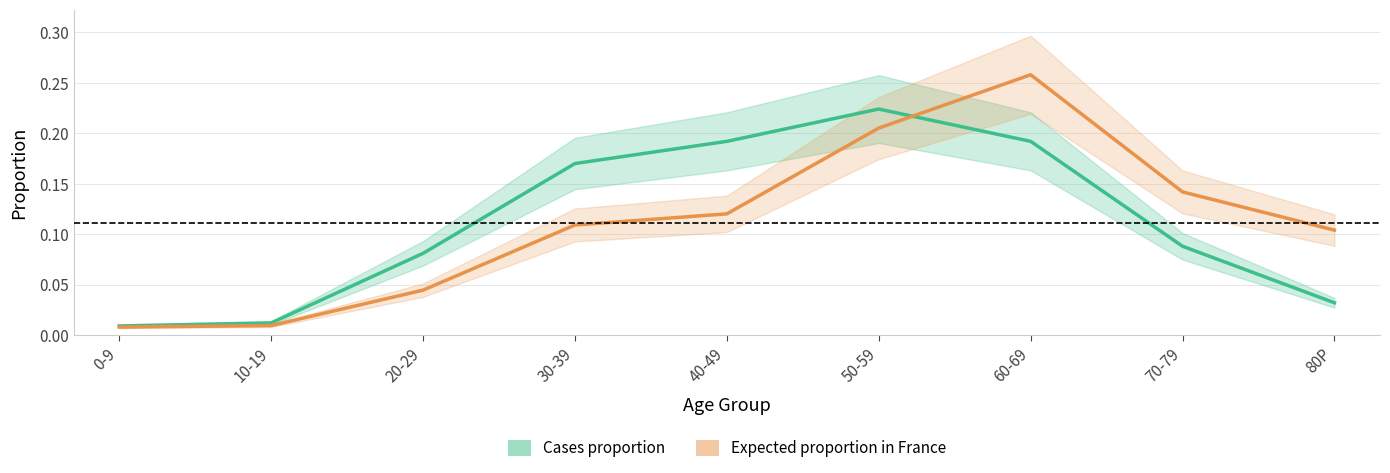

What is the sum of all Expected proportion in France values?

1.0